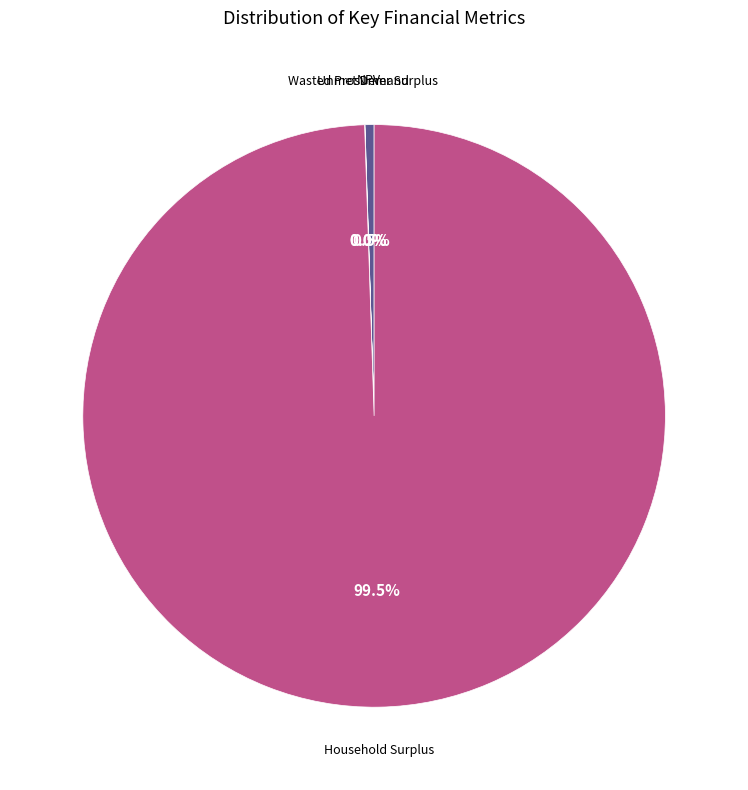

Does any single category account for the majority?

Yes